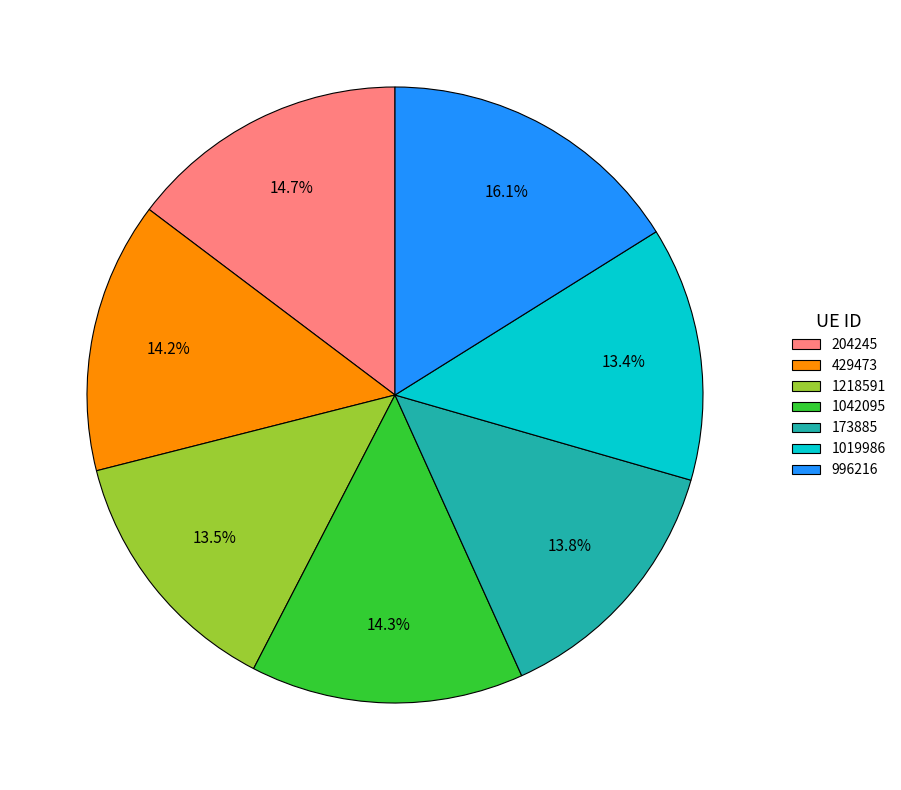

Count the number of slices in the pie.

7